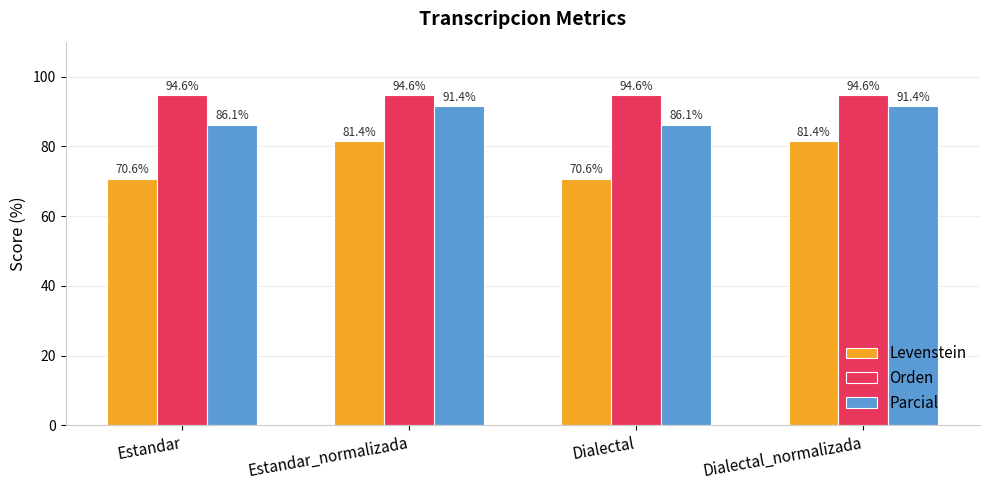

The value of Parcial at Estandar is 86.1. True or false?

True